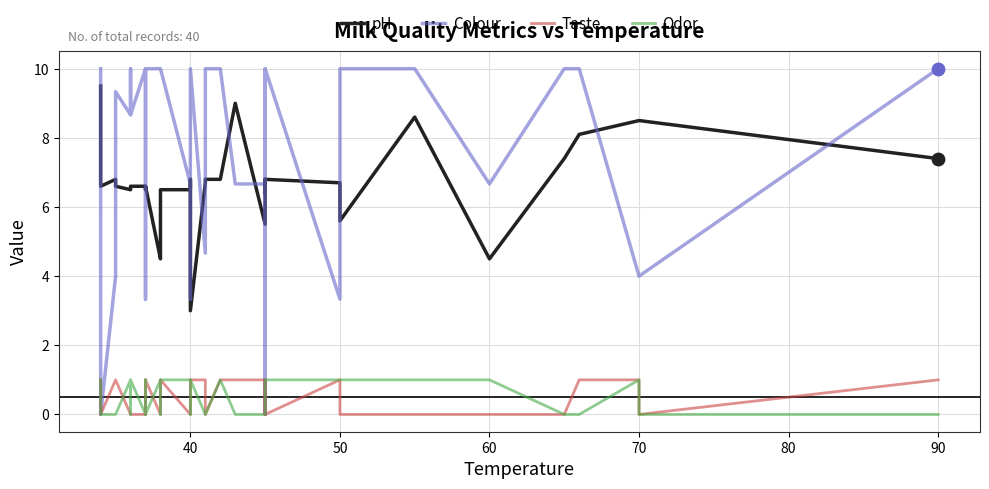

Which series has the widest spread of Y values?

Colour